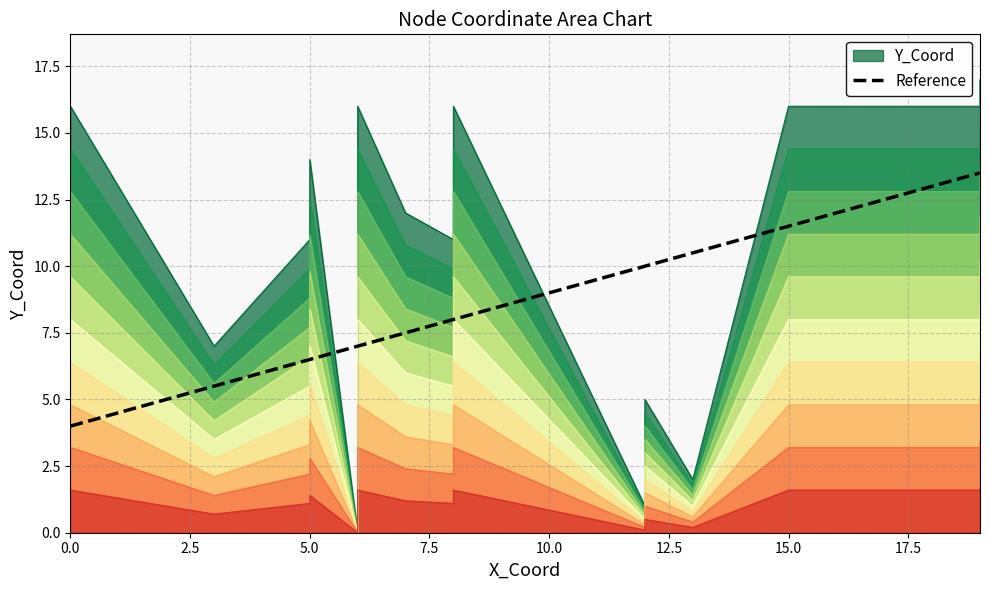

What is the minimum value for Reference?

4.0